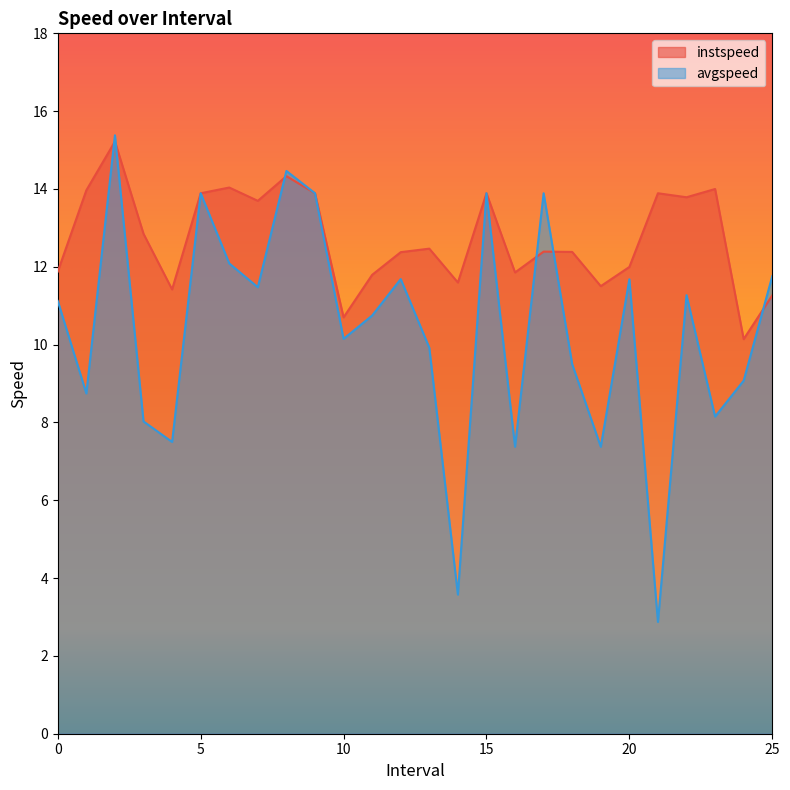

Which label corresponds to the smallest value in the chart?

21.0